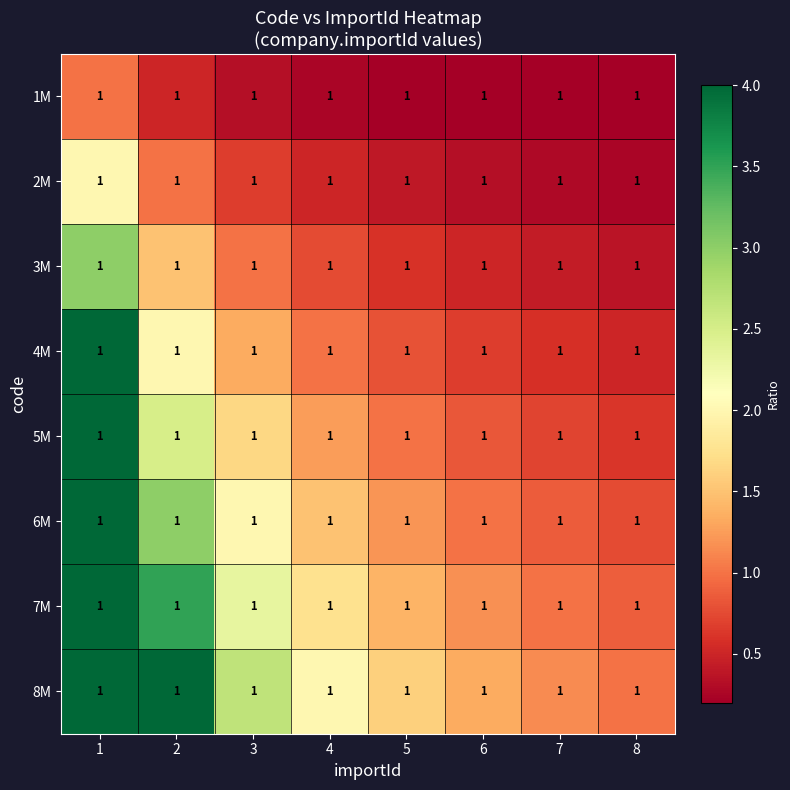

Which category has the highest value in the 3M series?

1